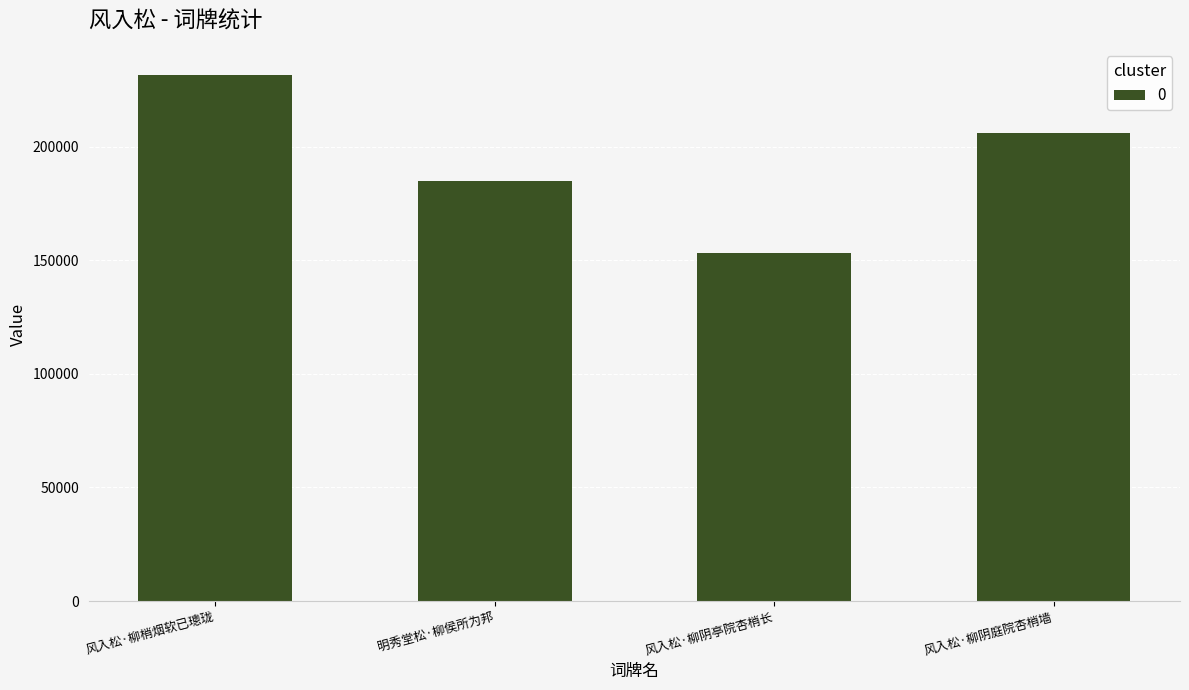

Reading left to right, list all the values displayed in this chart.

风入松·柳梢烟软已璁珑=231442	明秀堂松·柳侯所为邦=184720	风入松·柳阴亭院杏梢长=153141	风入松·柳阴庭院杏梢墙=205978